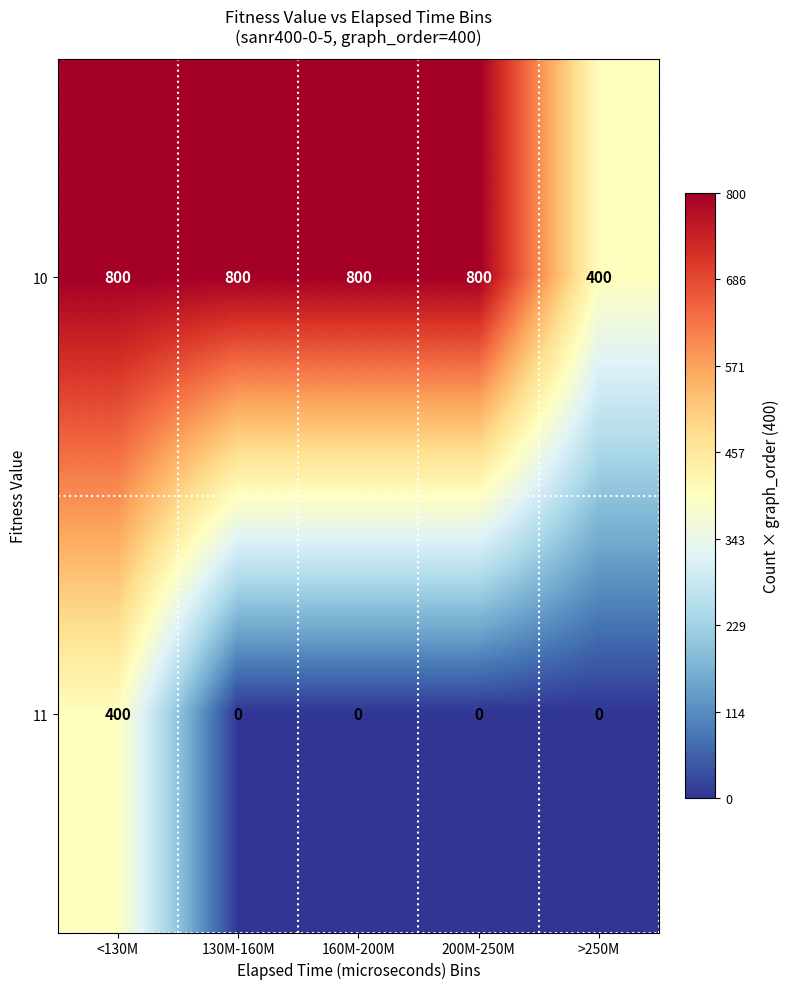

Reading right to left, transcribe all the data shown in this chart.

10: >250M=400	200M-250M=800	160M-200M=800	130M-160M=800	<130M=800
11: >250M=0	200M-250M=0	160M-200M=0	130M-160M=0	<130M=400